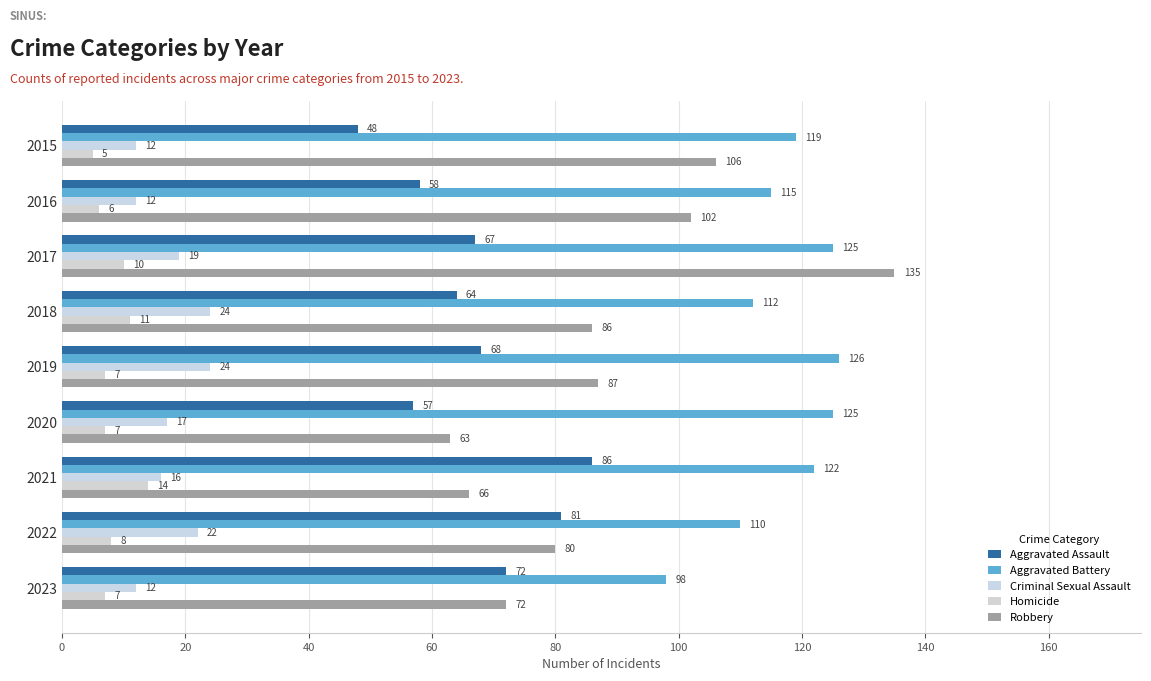

Count the number of data series in this chart.

5